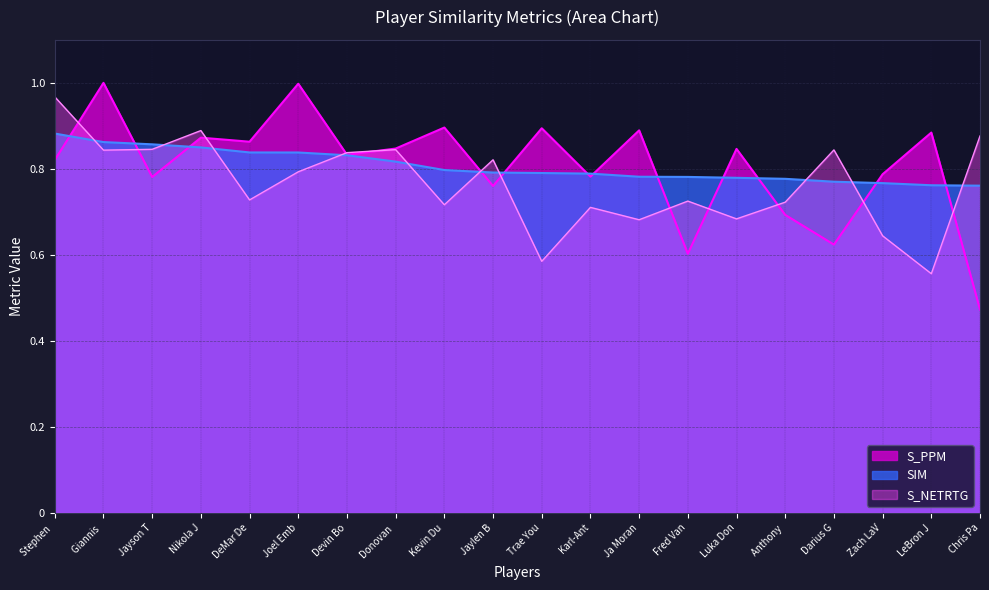

What position from the left is Chris Pa?

20